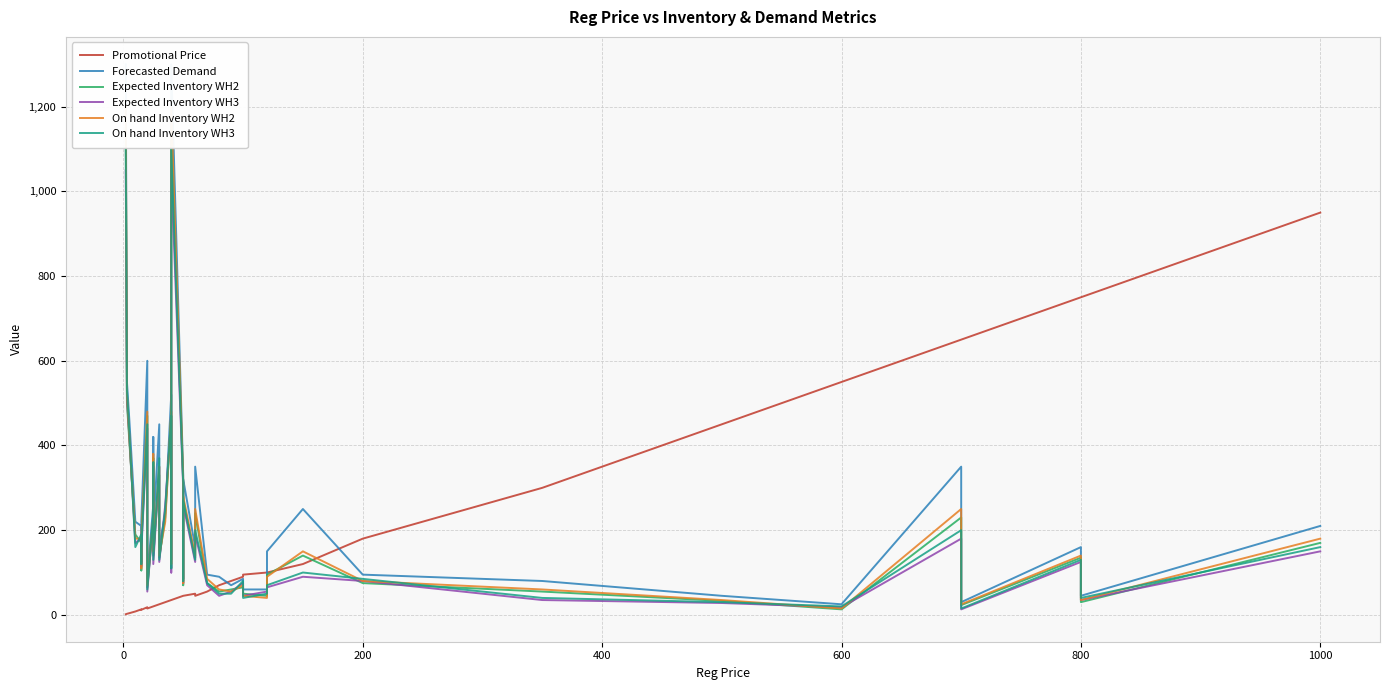

How many interior local valleys does the Forecasted Demand series have?

11